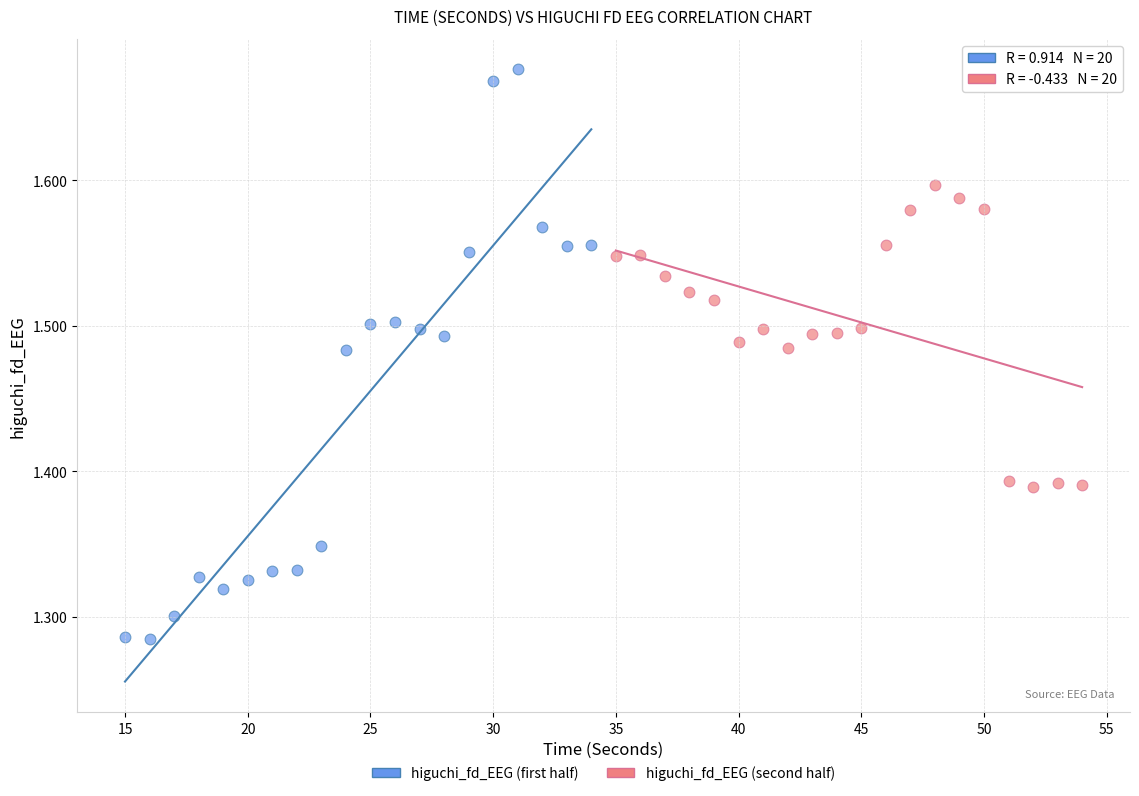

Which series reaches the maximum Y coordinate?

higuchi_fd_EEG (first half)